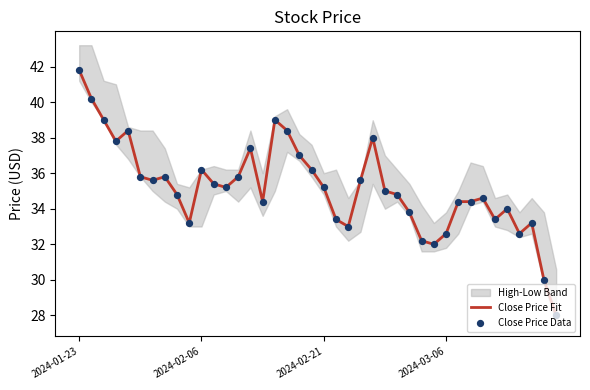

At how many categories does at least one series exceed 31?

38